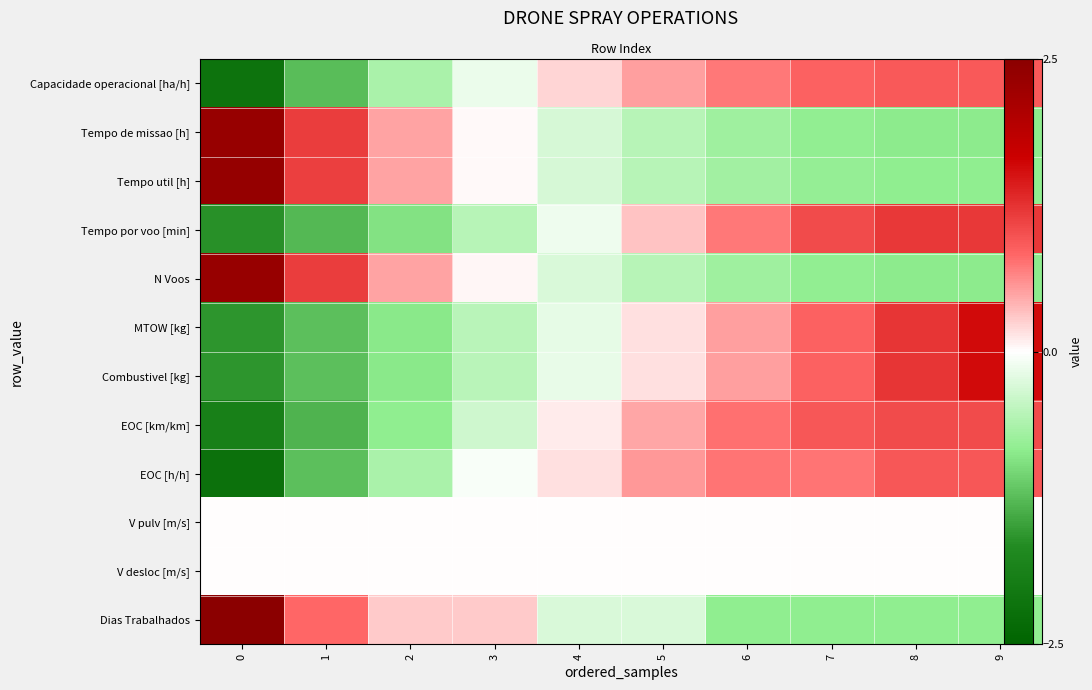

Which series has the largest range (max minus min)?

Dias Trabalhados